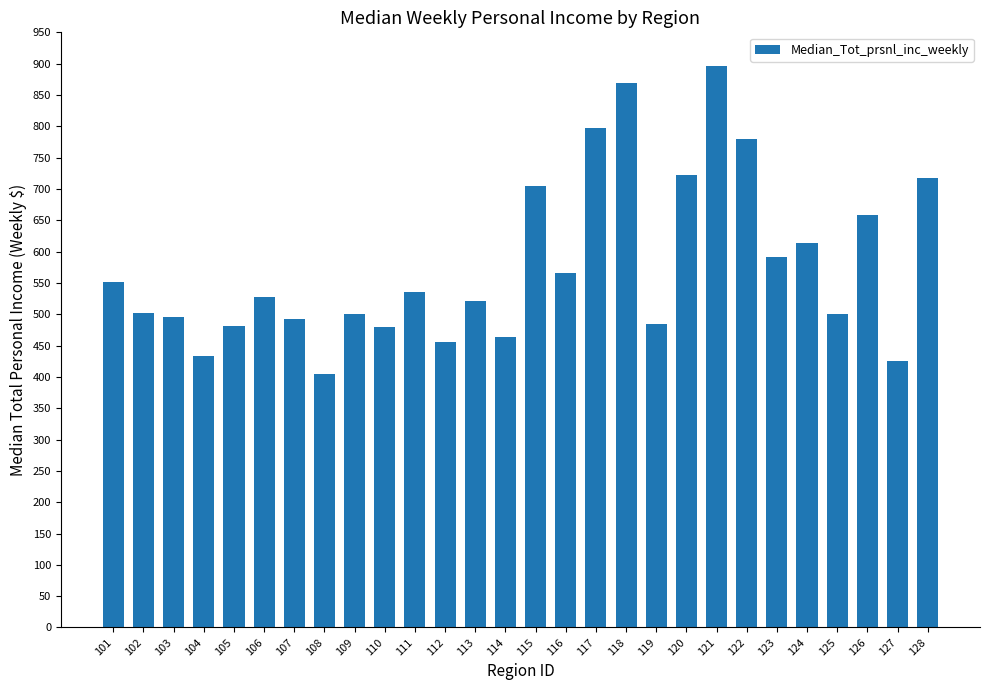

At which label is the value closest to 651?

126